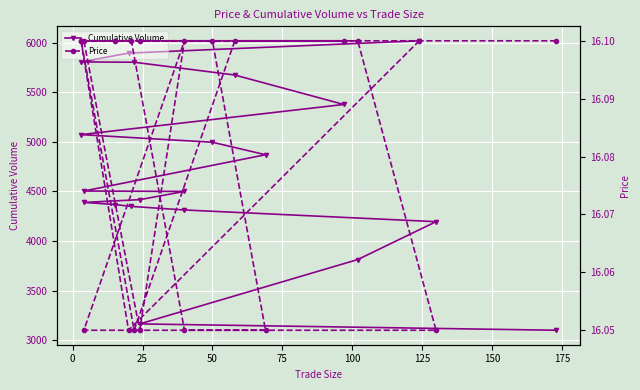

Between 100 and 150, which is larger?

150